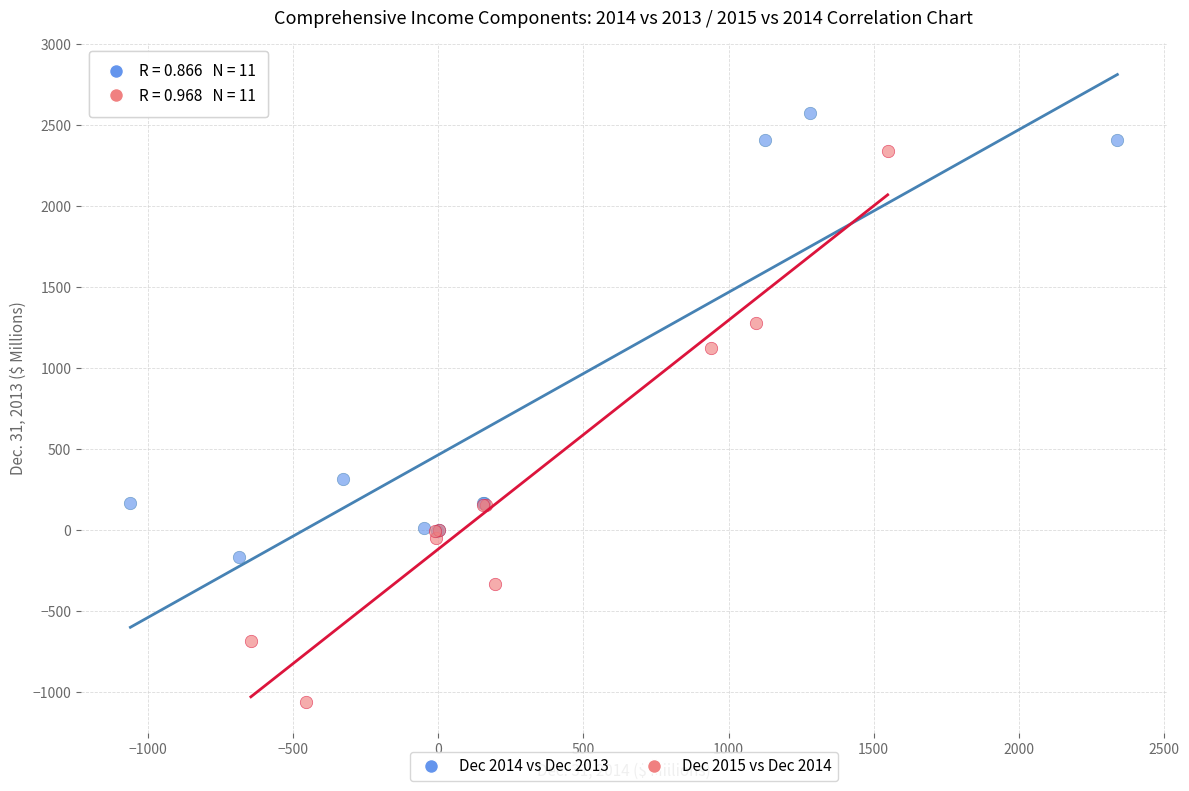

Which series contains the highest Y value?

Dec 2014 vs Dec 2013